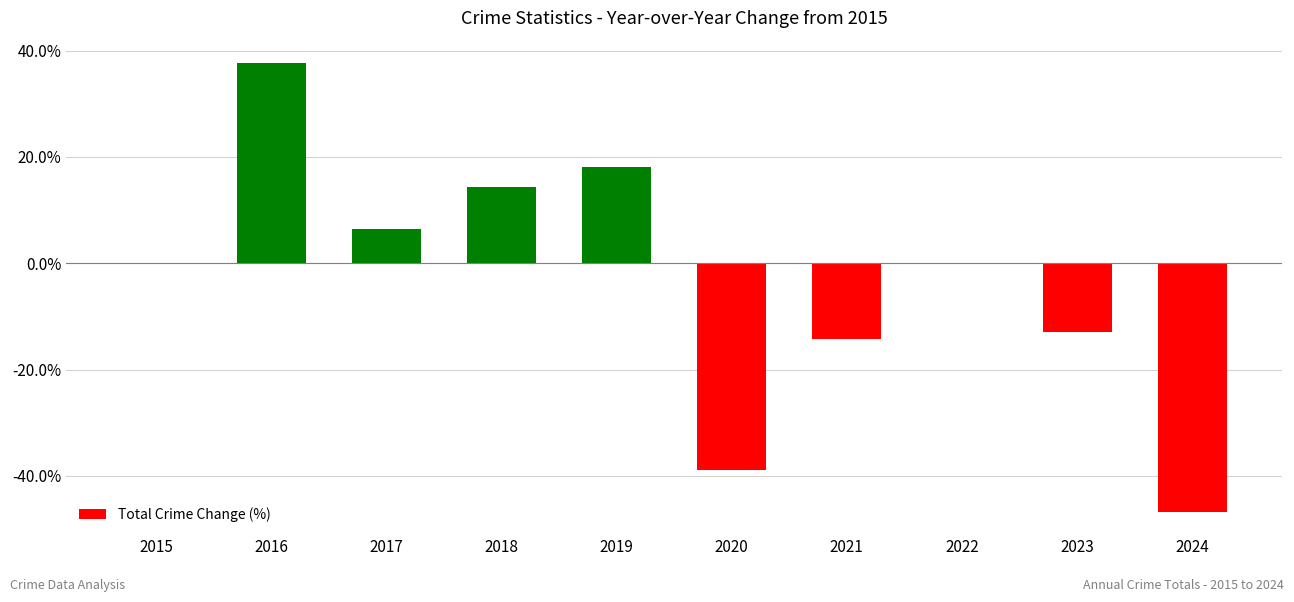

Which category has the highest value across all series?

2016